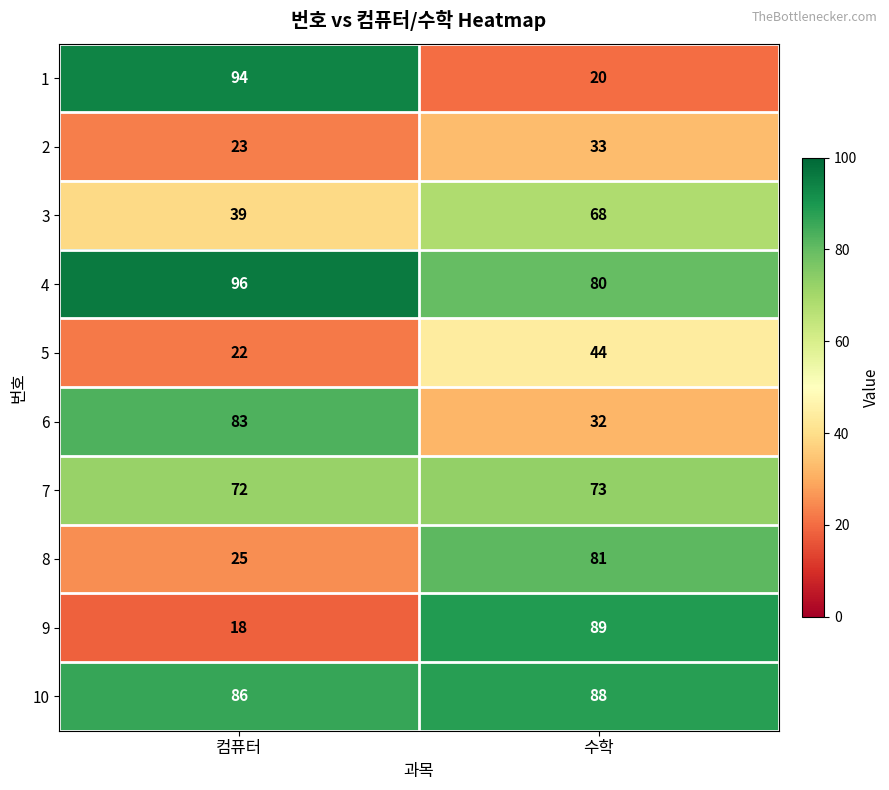

At which category is the sum across all series the highest?

수학